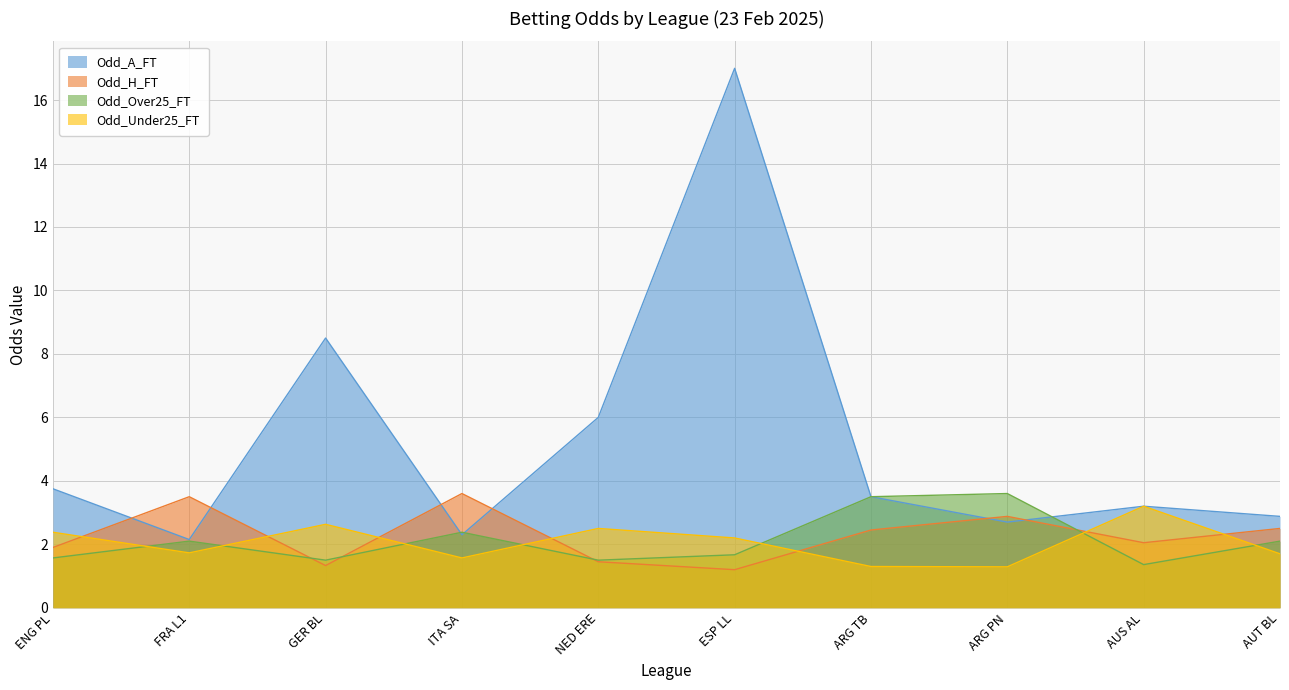

What position from the left is ITA SA?

4